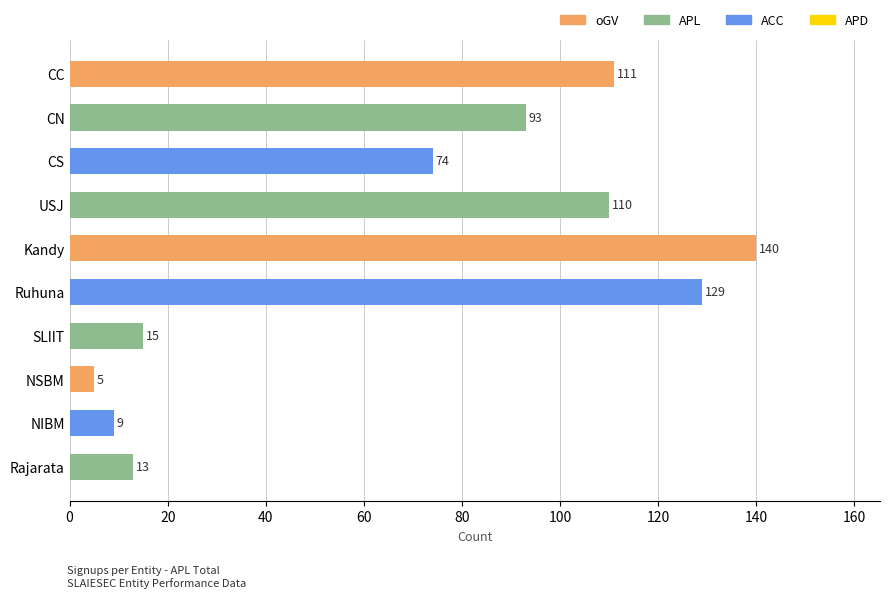

The value at Ruhuna is 202. True or false?

False